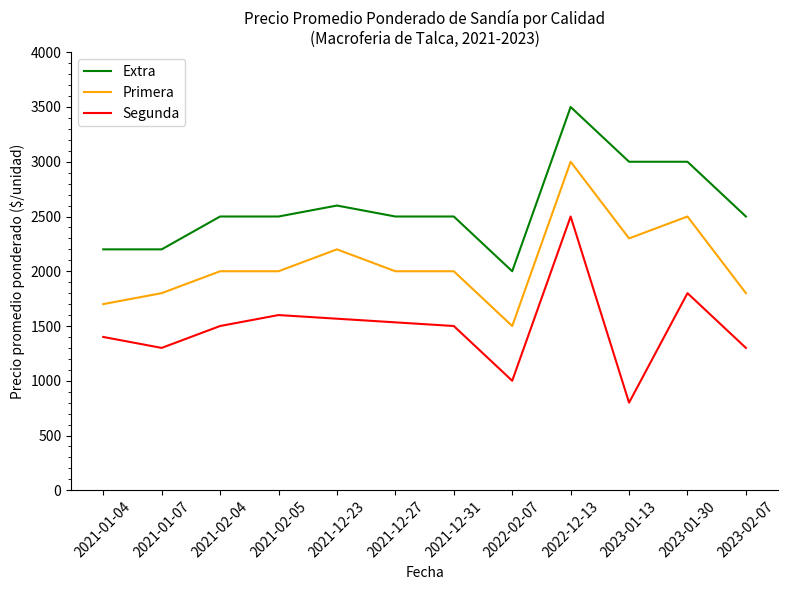

At 2021-02-05, list the series in order from largest to smallest.

Extra, Primera, Segunda